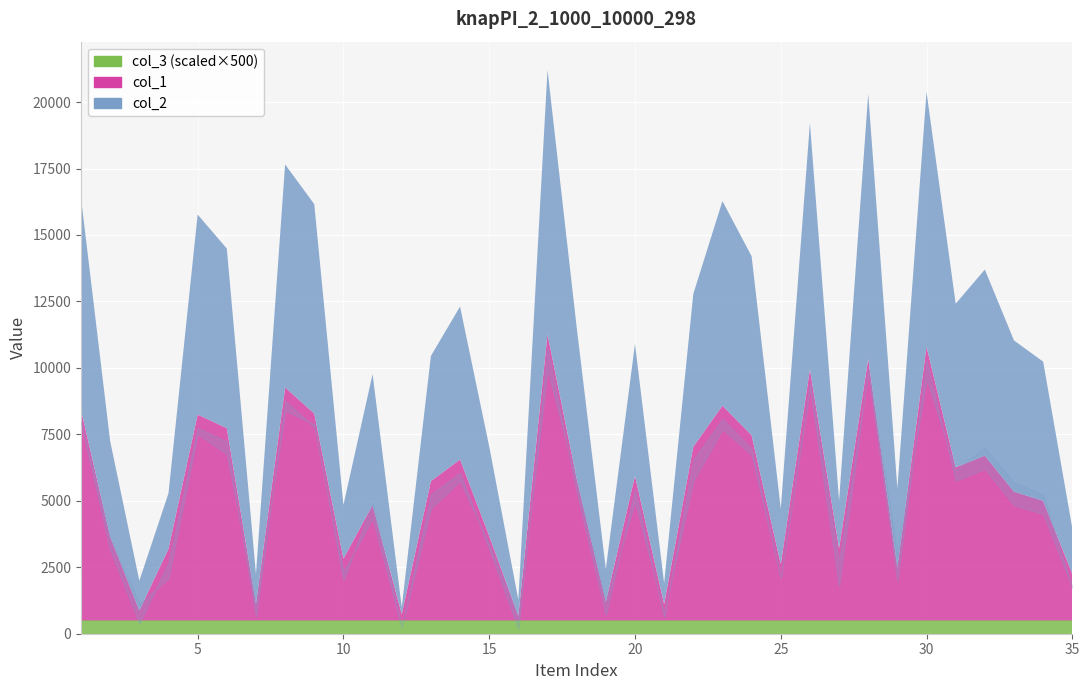

How many lines are shown in the chart?

3